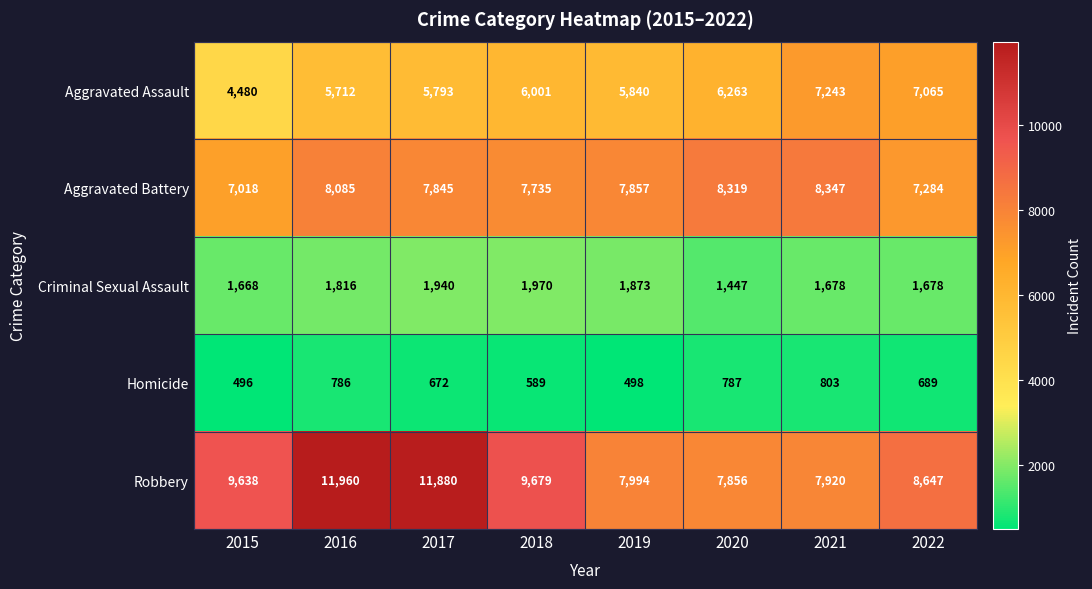

What is the greatest value displayed?

11960